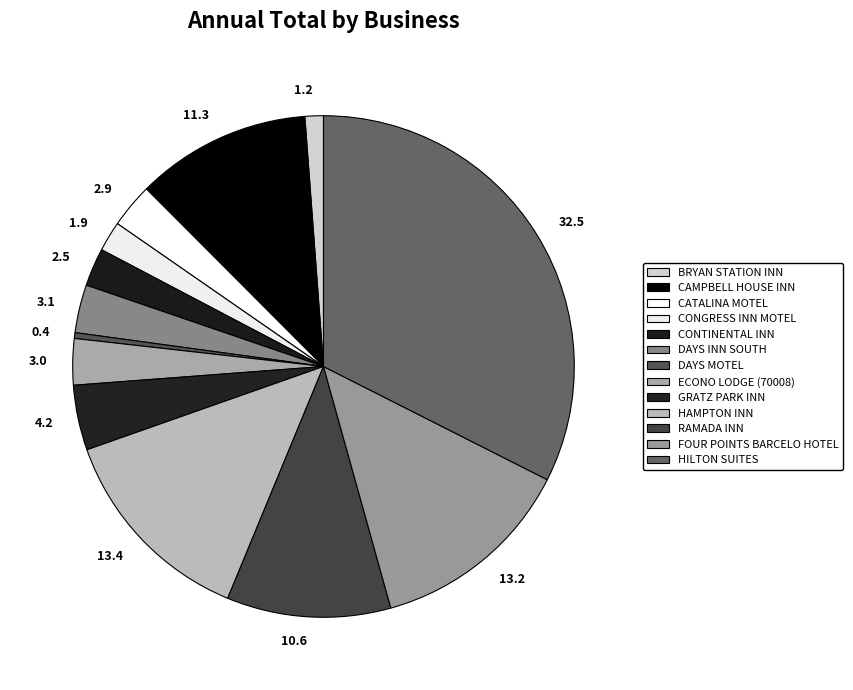

What is the ratio of the value at 2.9 to the value at 10.6?

0.3